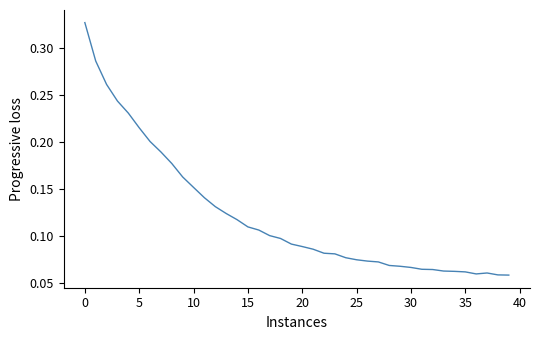

How many lines are shown in the chart?

1